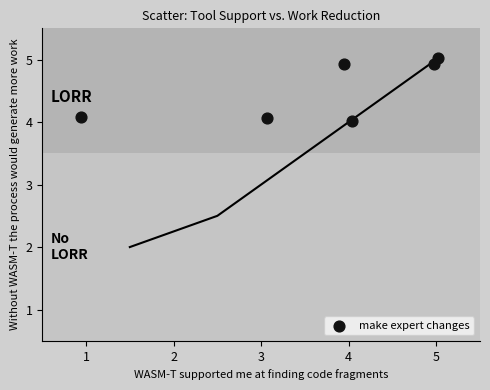

What is the average Y value?

4.5